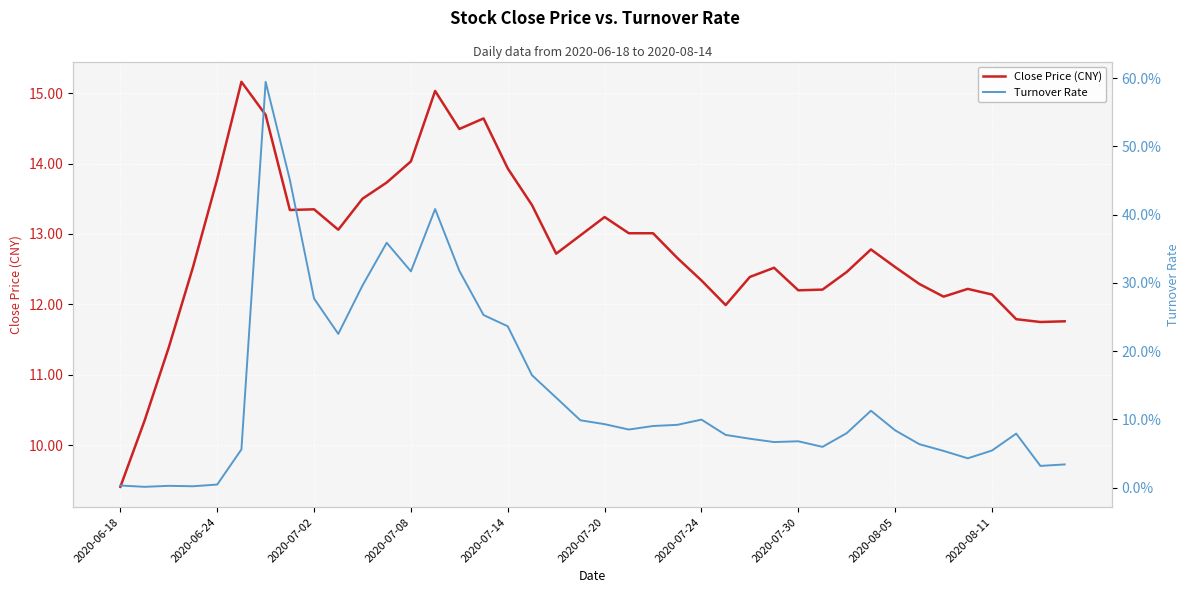

What value does the Turnover Rate series have at 23?

0.1